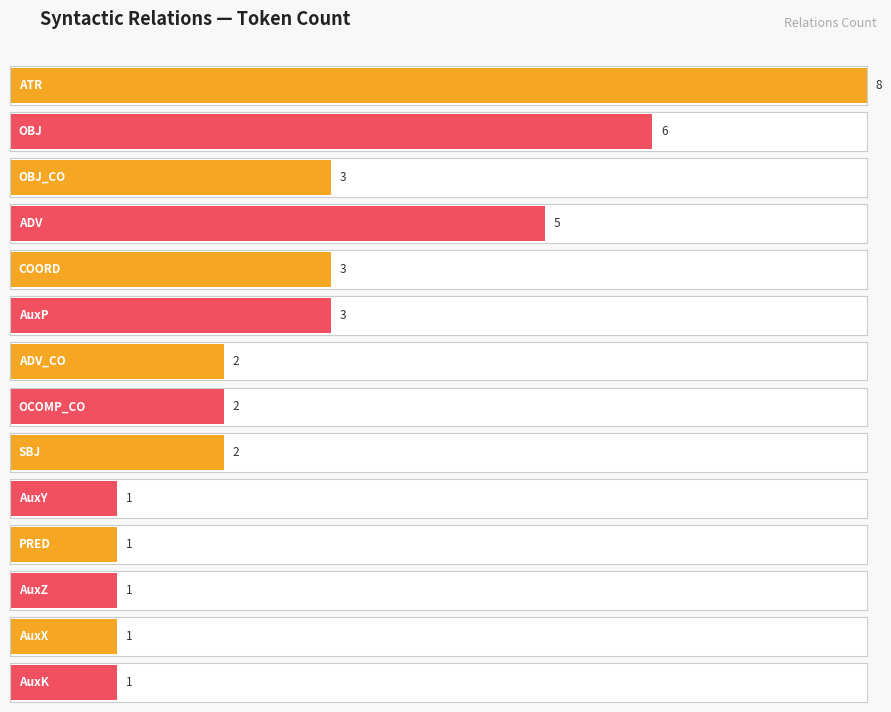

Which label corresponds to the smallest value in the chart?

AuxY